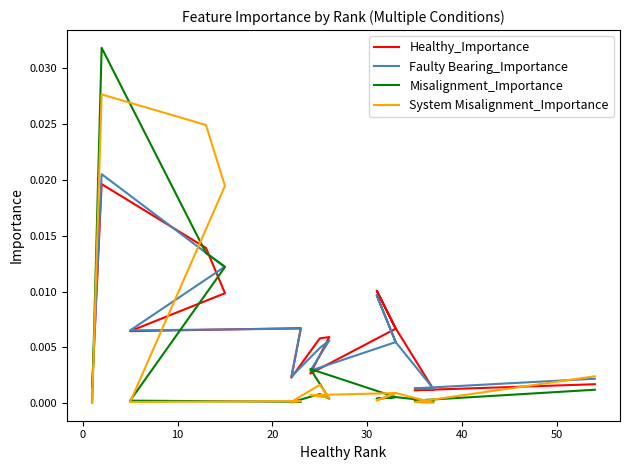

The value of Misalignment_Importance at 30 is 0.0. True or false?

False